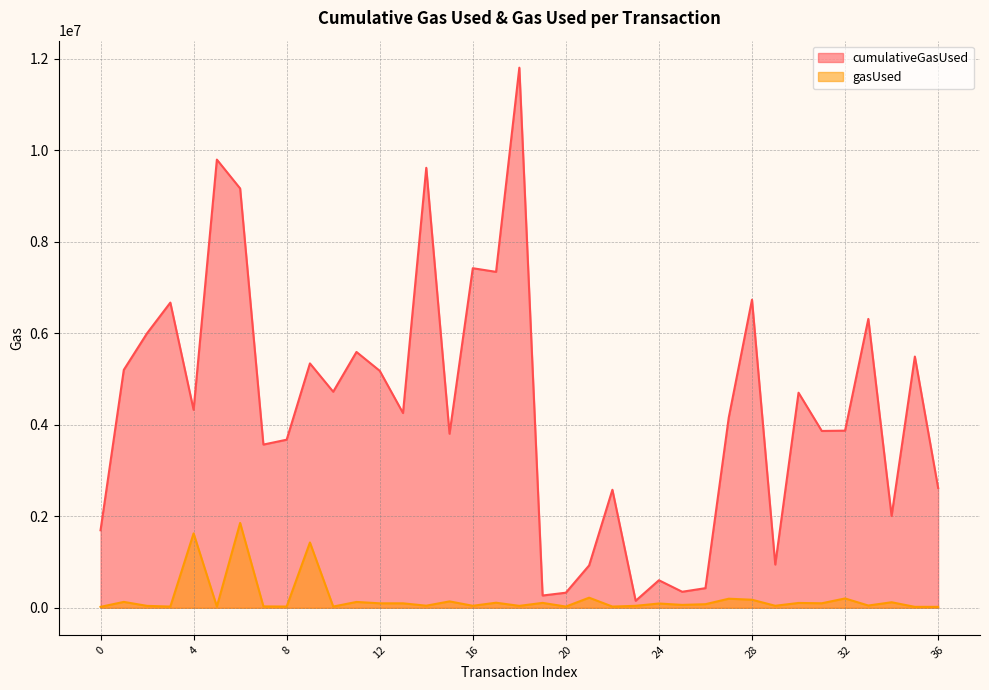

What is the total value across all series at 23?

197313